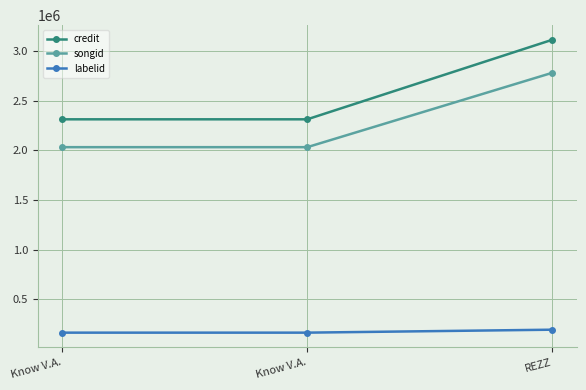

How many data points in labelid are above 162877?

1